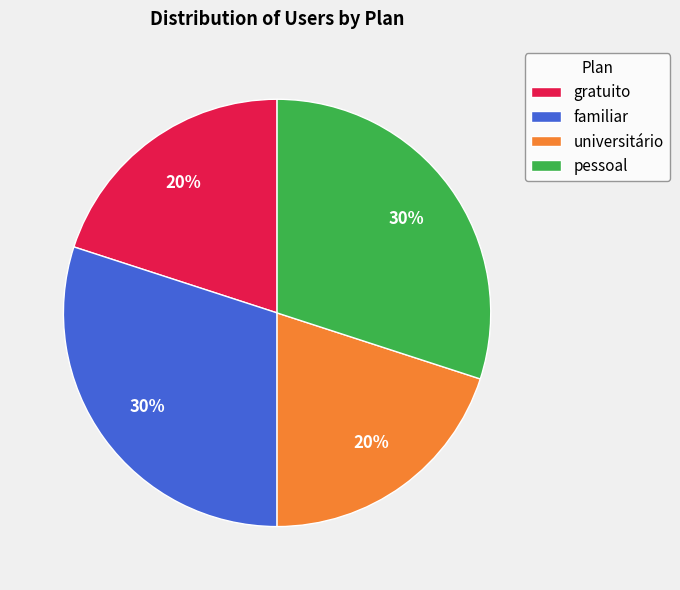

Count the number of slices in the pie.

4